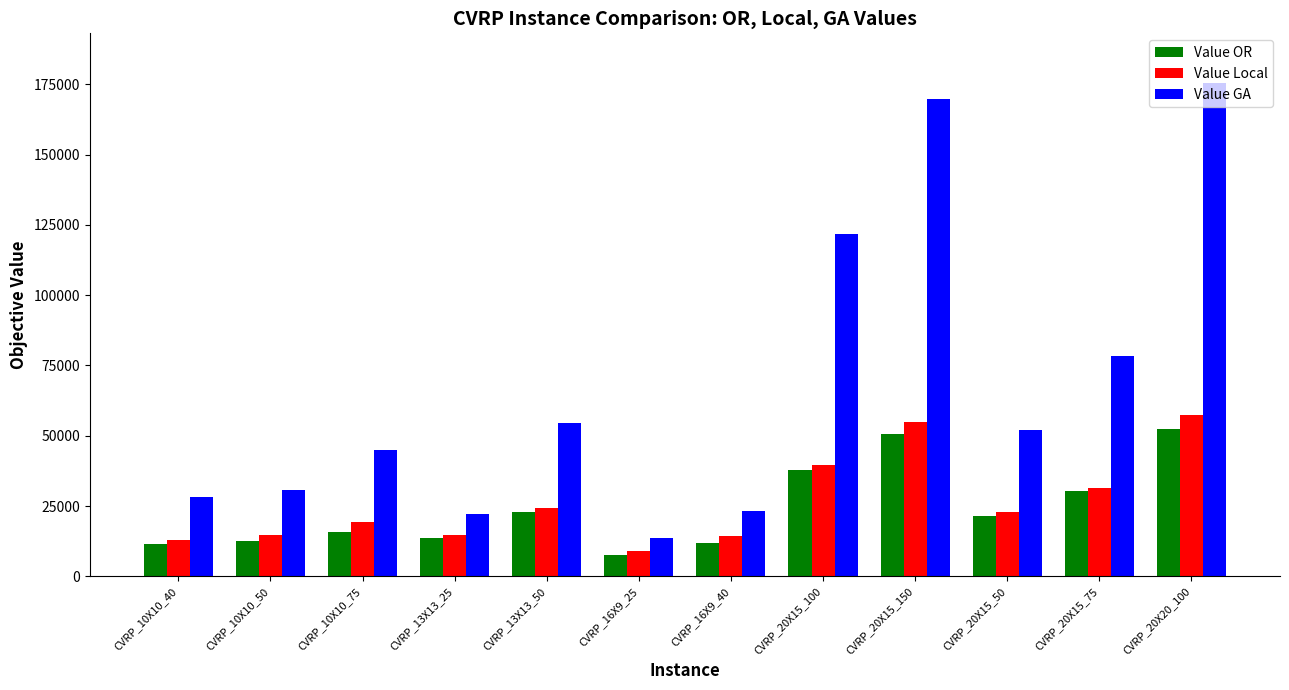

The value of Value OR at CVRP_20X15_50 is 21592. True or false?

True